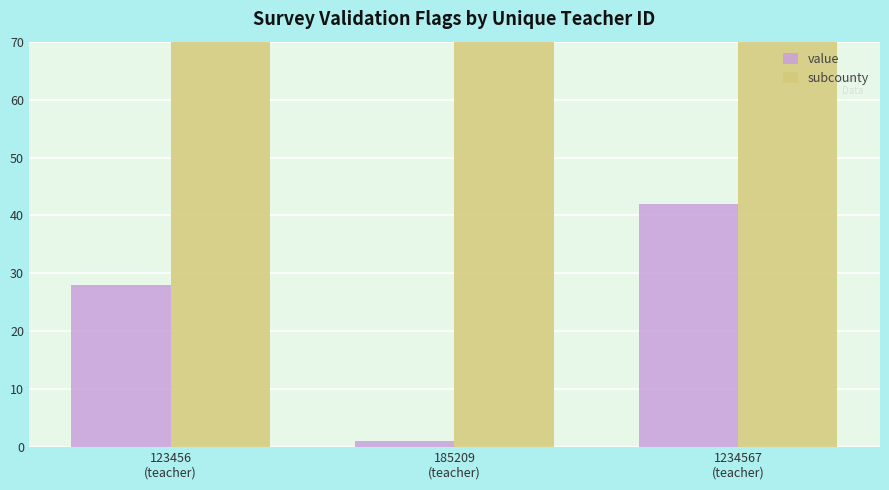

At 185209
(teacher), list the series in order from smallest to largest.

value, subcounty